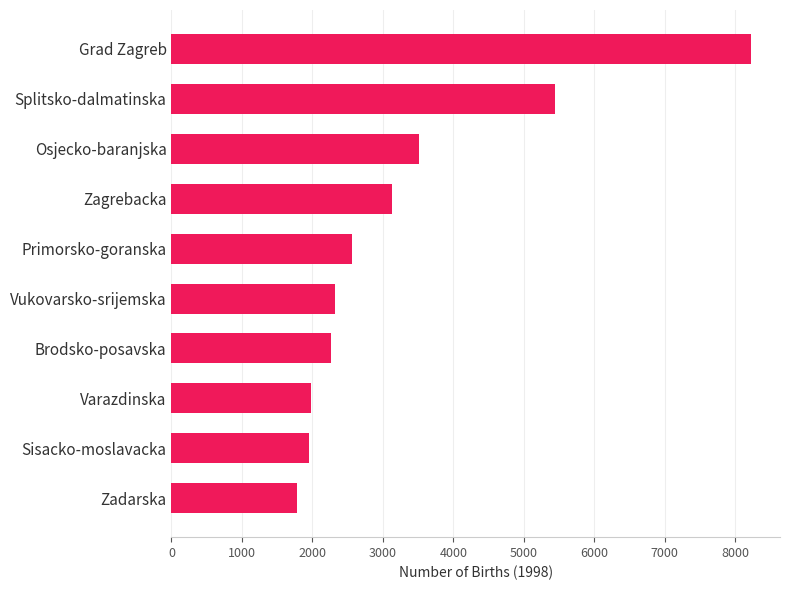

What is the minimum value shown in the chart?

1788